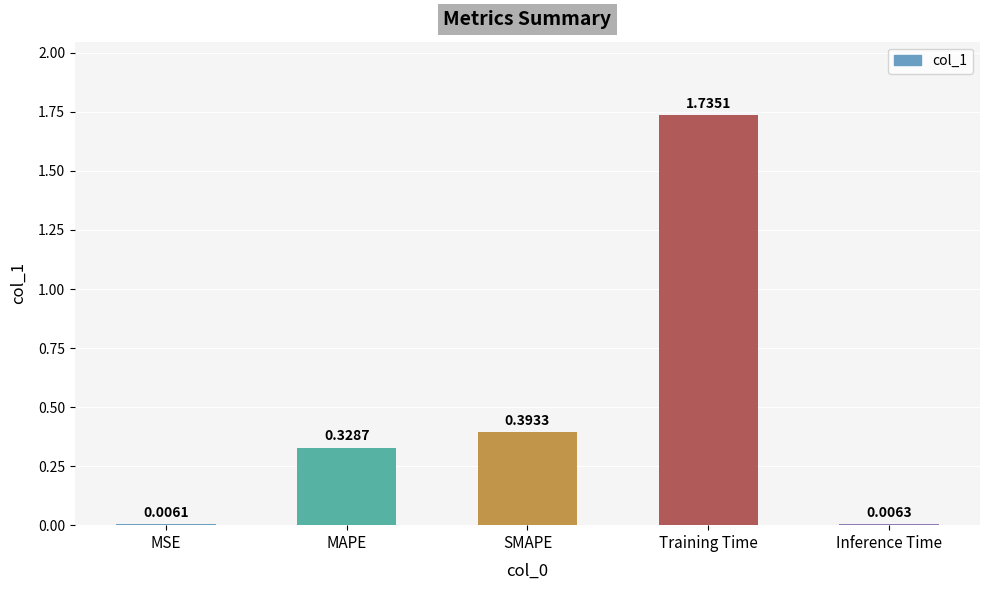

Where is the data nearest to the value 0?

MSE